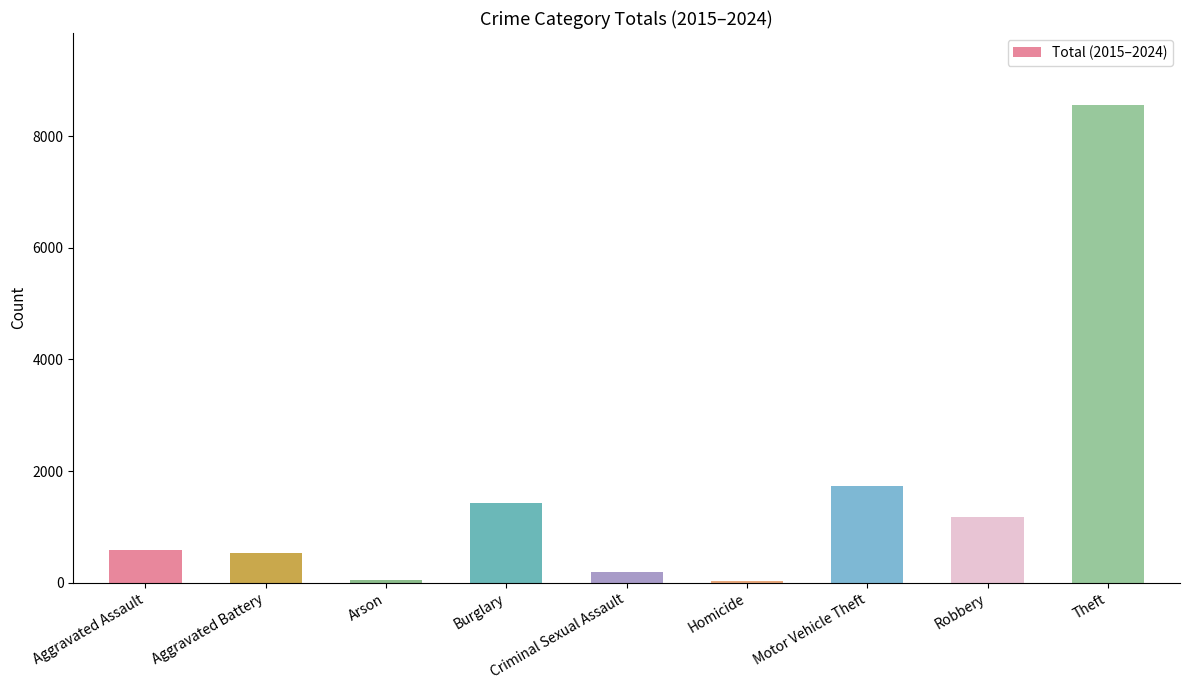

What is the minimum value shown in the chart?

37